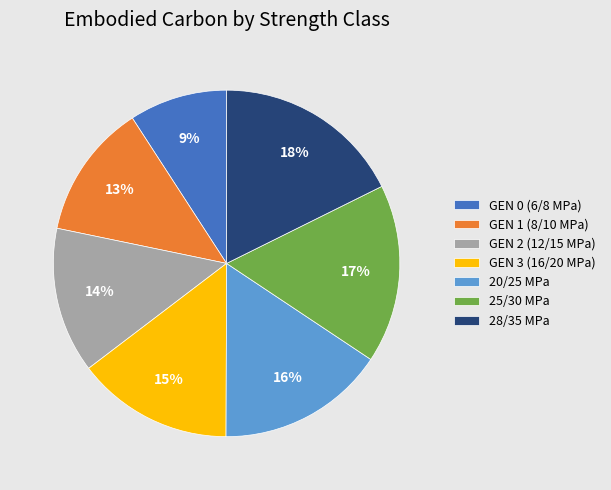

Does GEN 0 (6/8 MPa) account for over 50% of the chart?

No